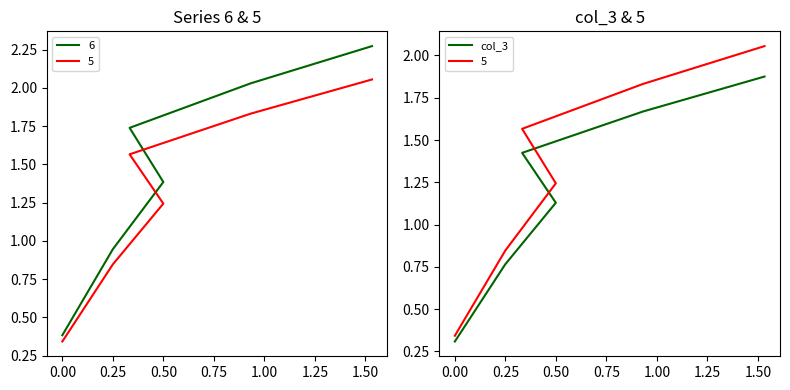

Reading left to right, extract all data points from this chart.

0.3	0.8	1.1	1.4	1.7	1.9